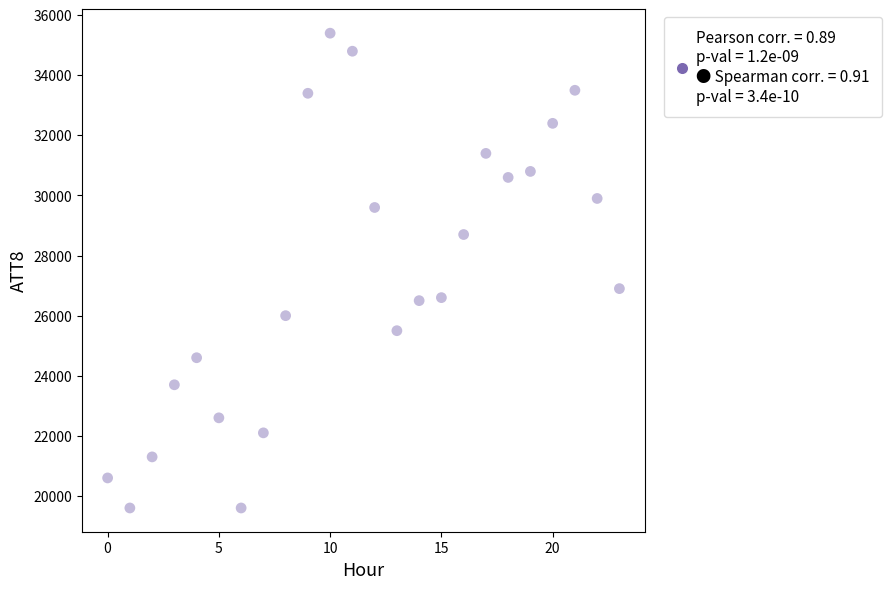

What Y value in the scatter plot is closest to 27500?

26900